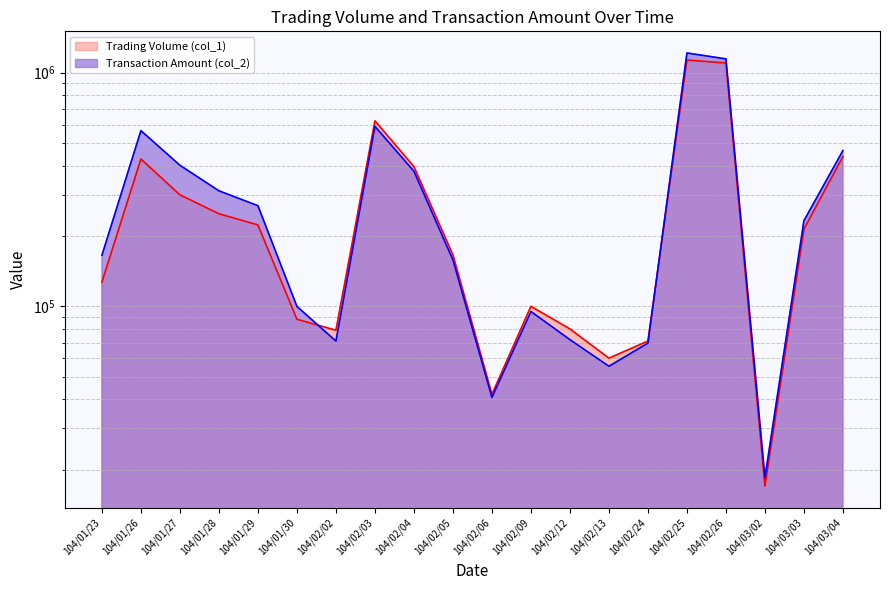

How many times do Trading Volume (col_1) and Transaction Amount (col_2) cross each other?

2